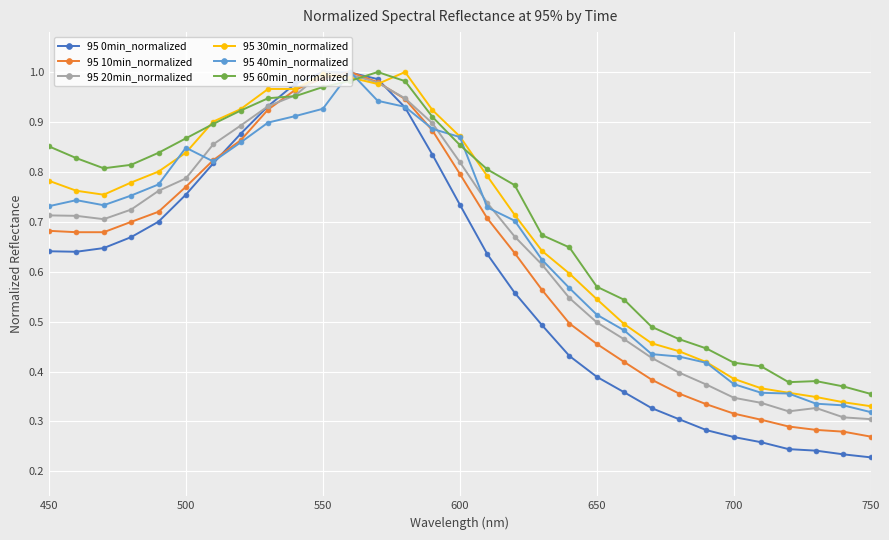

How many intersections are there between 95 40min_normalized and 95 60min_normalized?

4